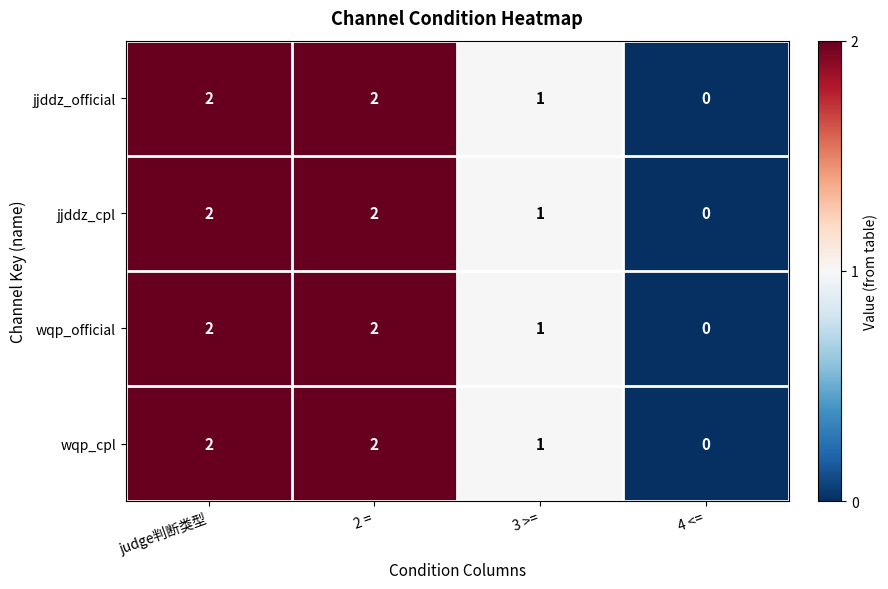

What is the total value across all series at judge判断类型?

8